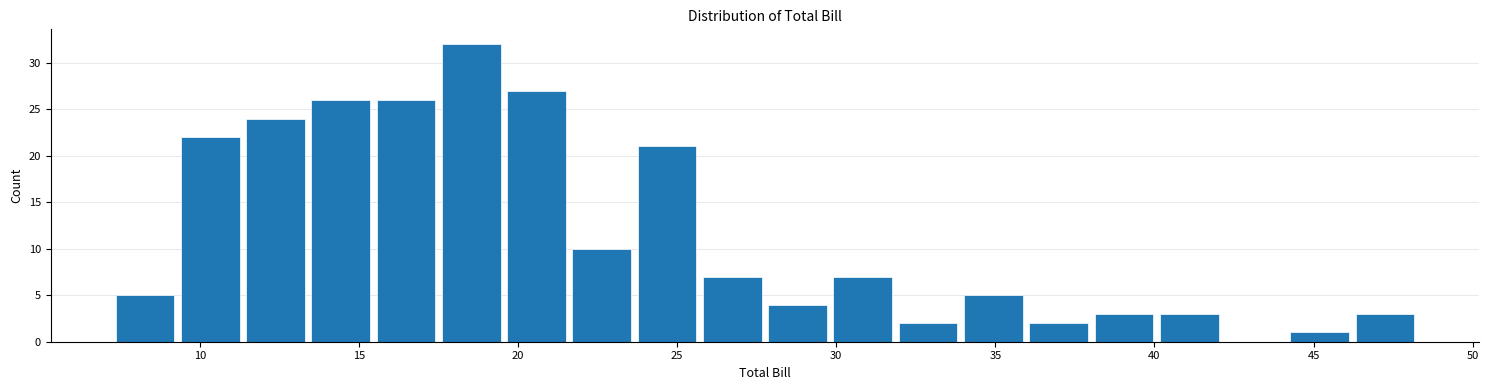

Over which range of the x-axis is the bar tallest?

17.5 to 19.5